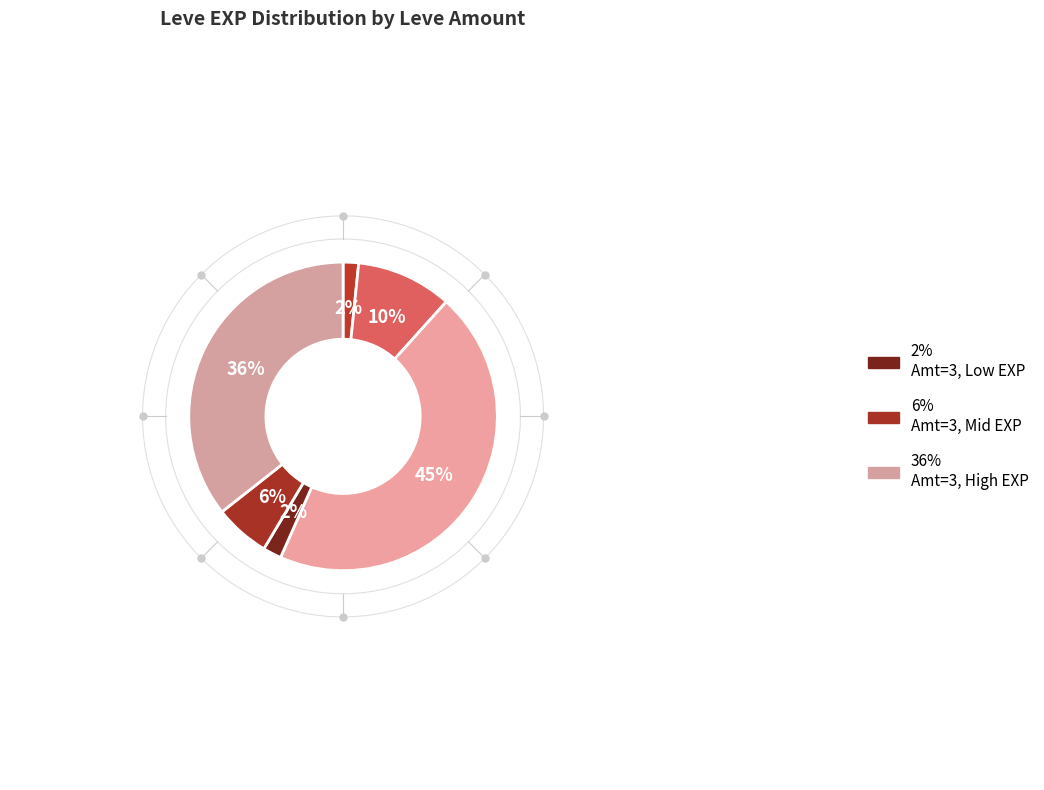

True or false: 1 accounts for 8% of the total.

False